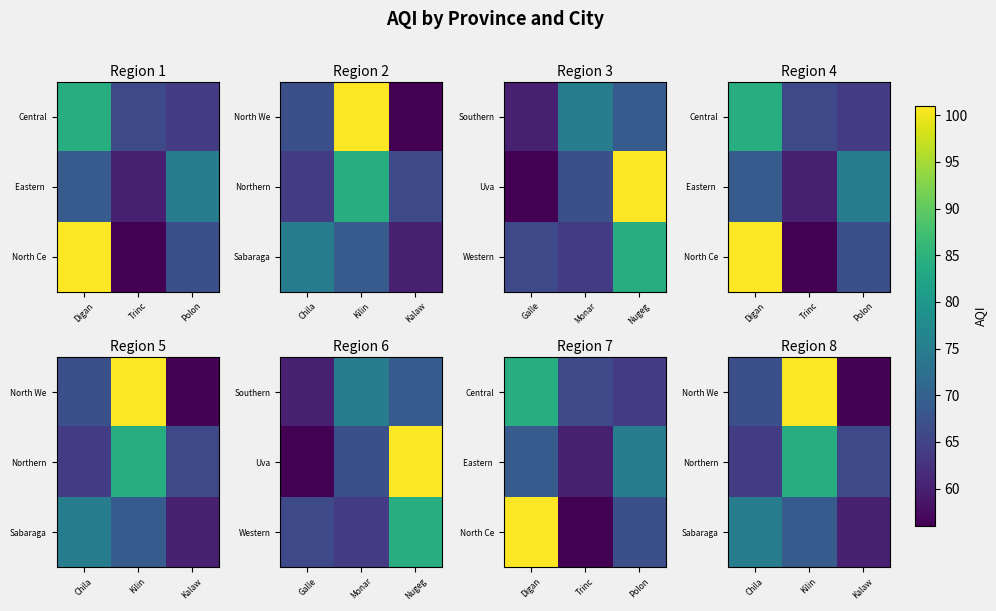

How many data points in Sabaraga are above 69?

1